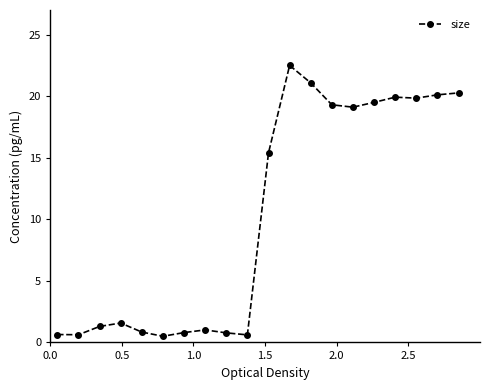

True or false: there are more than 0 points higher than both neighbors.

True